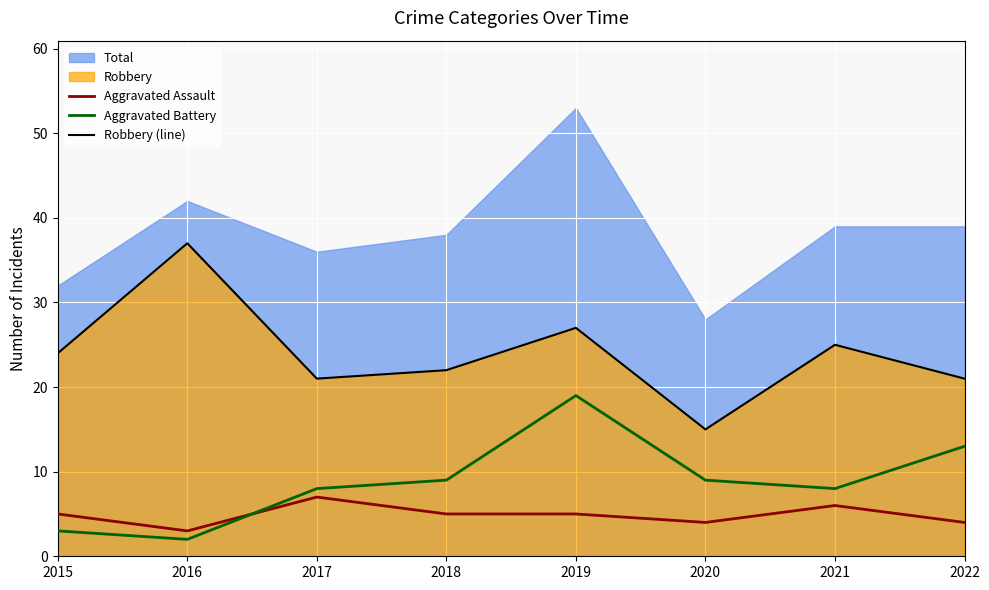

How many categories are shown in the chart?

8